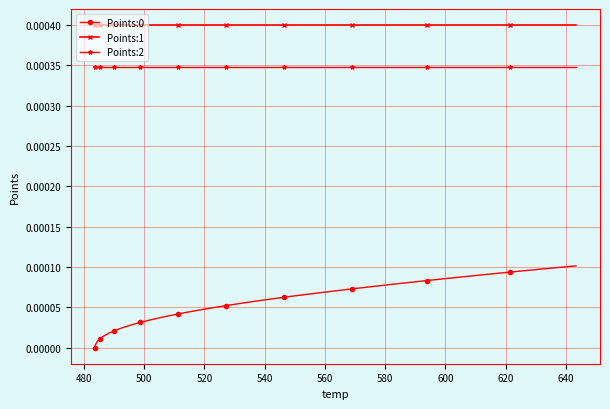

True or false: Points:1 and Points:0 cross at least once.

False